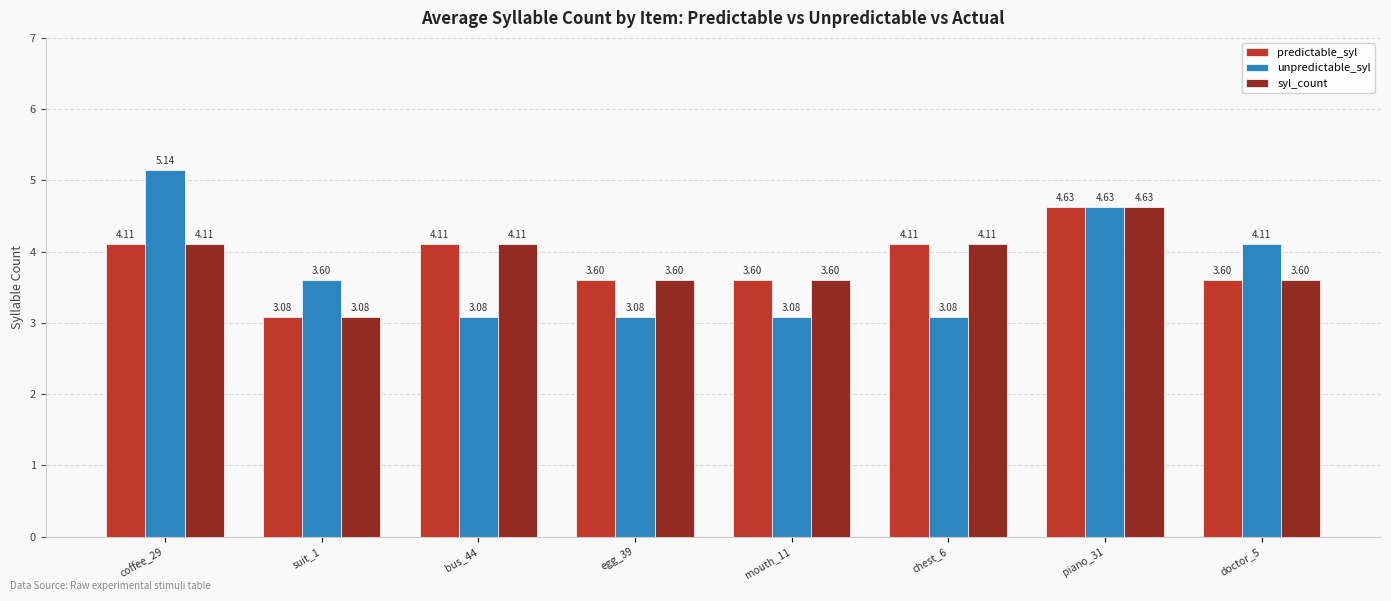

What is the difference between the maximum and minimum values in the predictable_syl series?

1.5